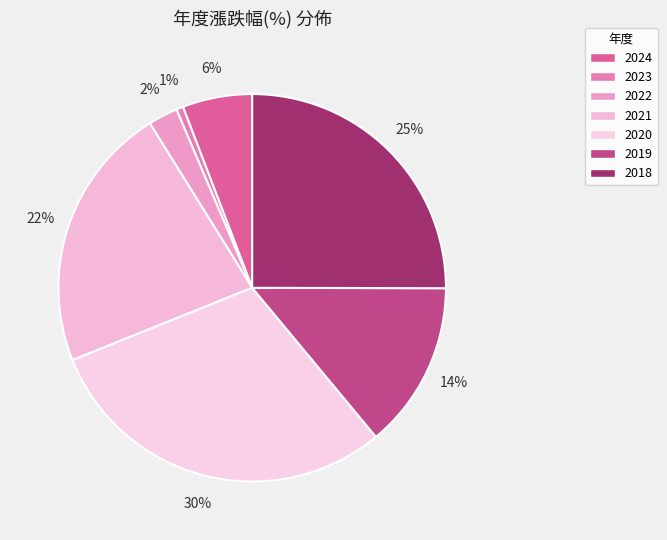

How many slices are in this pie chart?

7